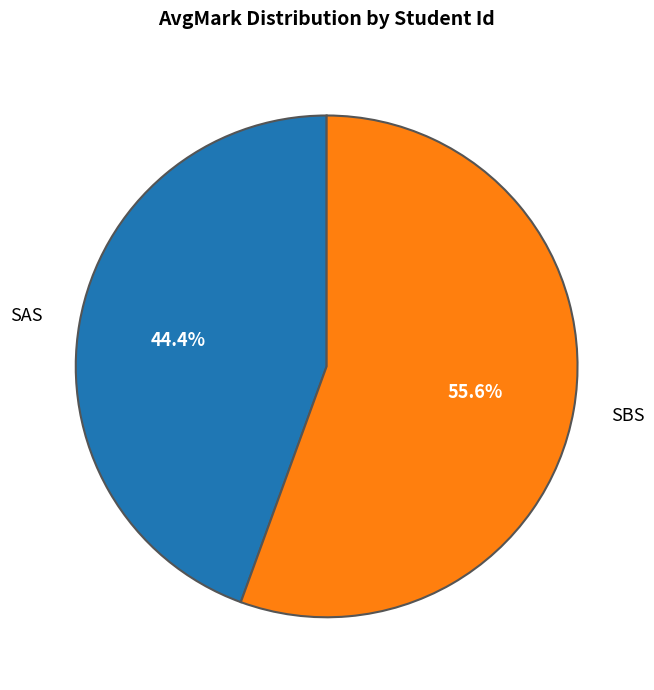

Count the number of slices in the pie.

2